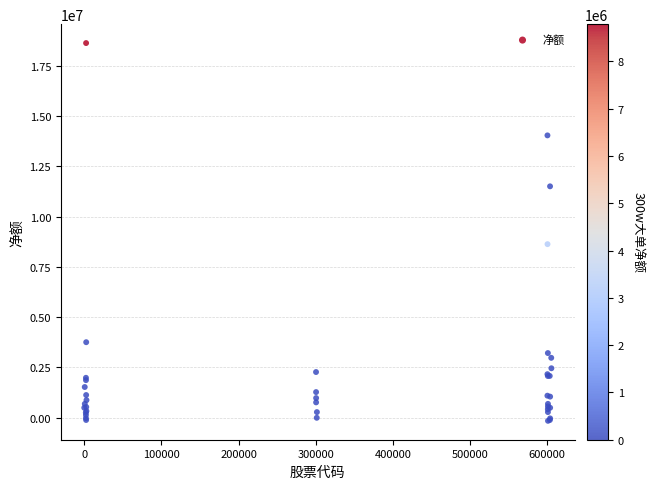

What Y value in the scatter plot is closest to 9236296?

8629987